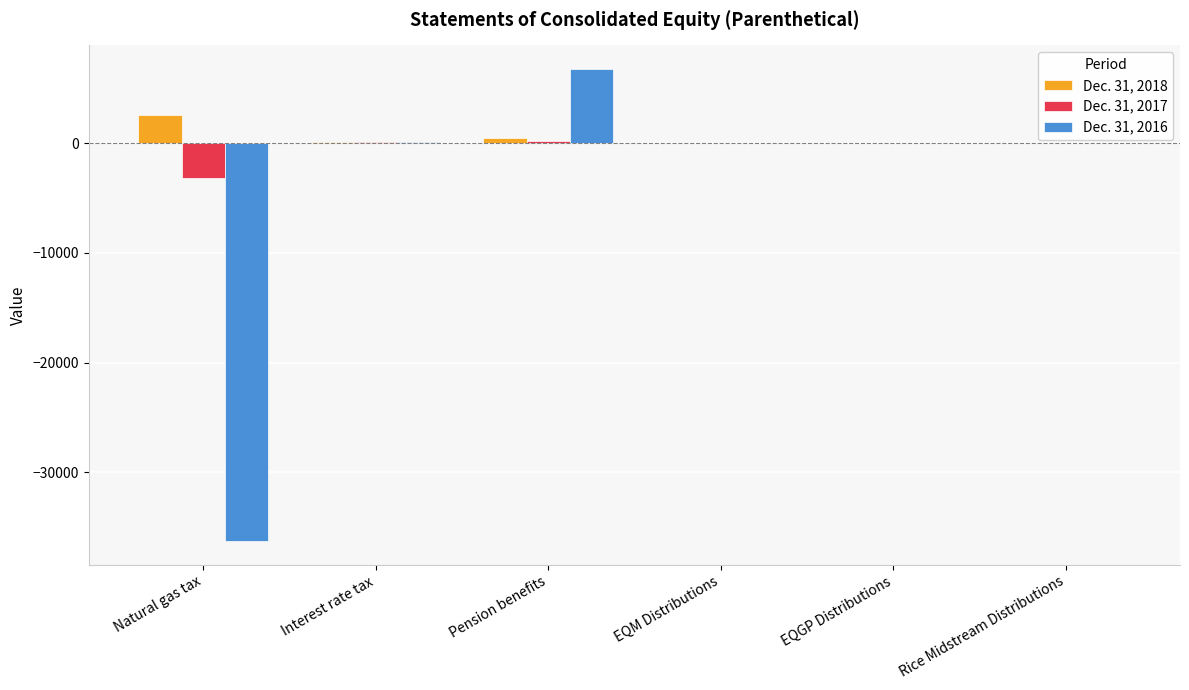

What is the average value of the Dec. 31, 2016 series?

-4901.7